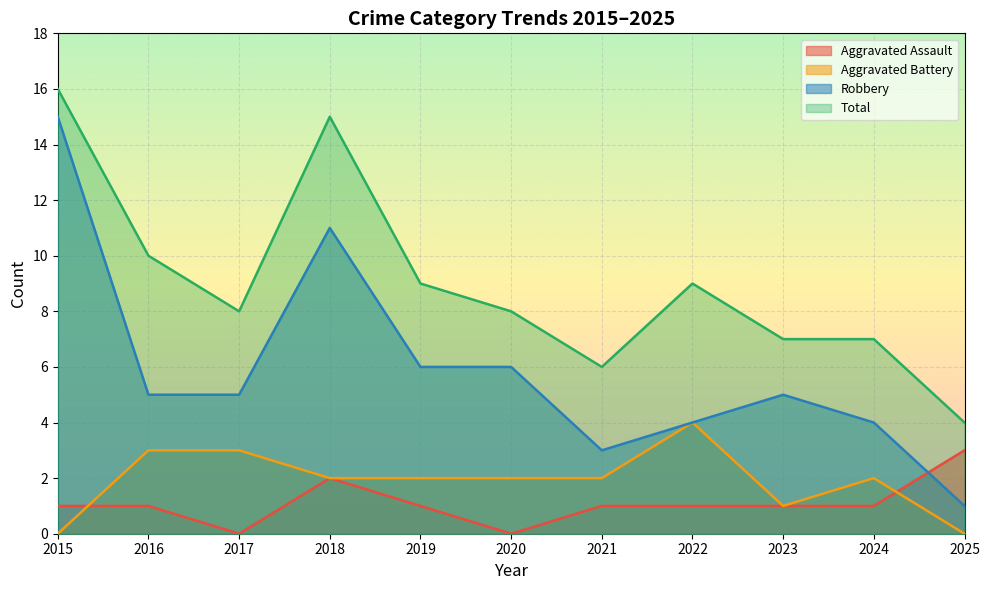

How many interior local peaks does the Robbery series have?

2